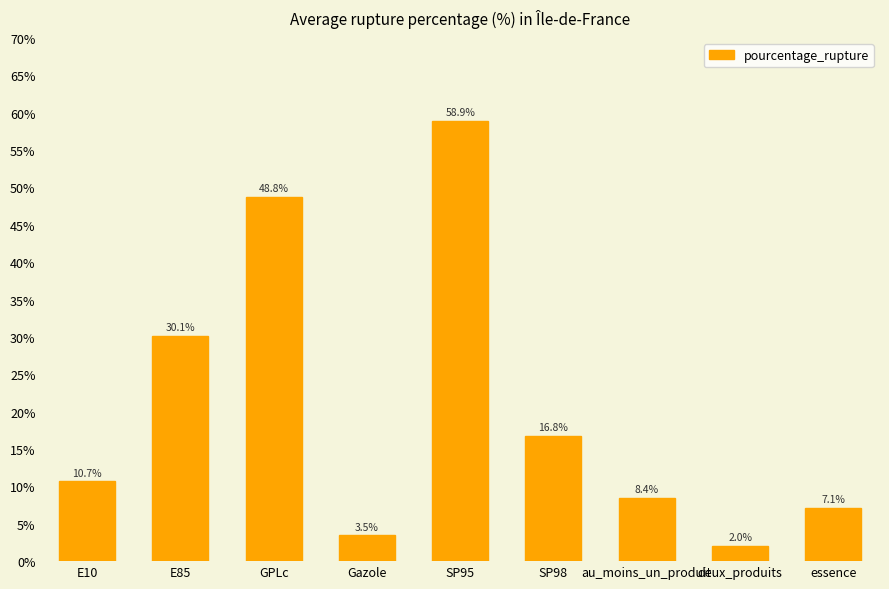

What is the value of the 6th bar from the left?

16.8